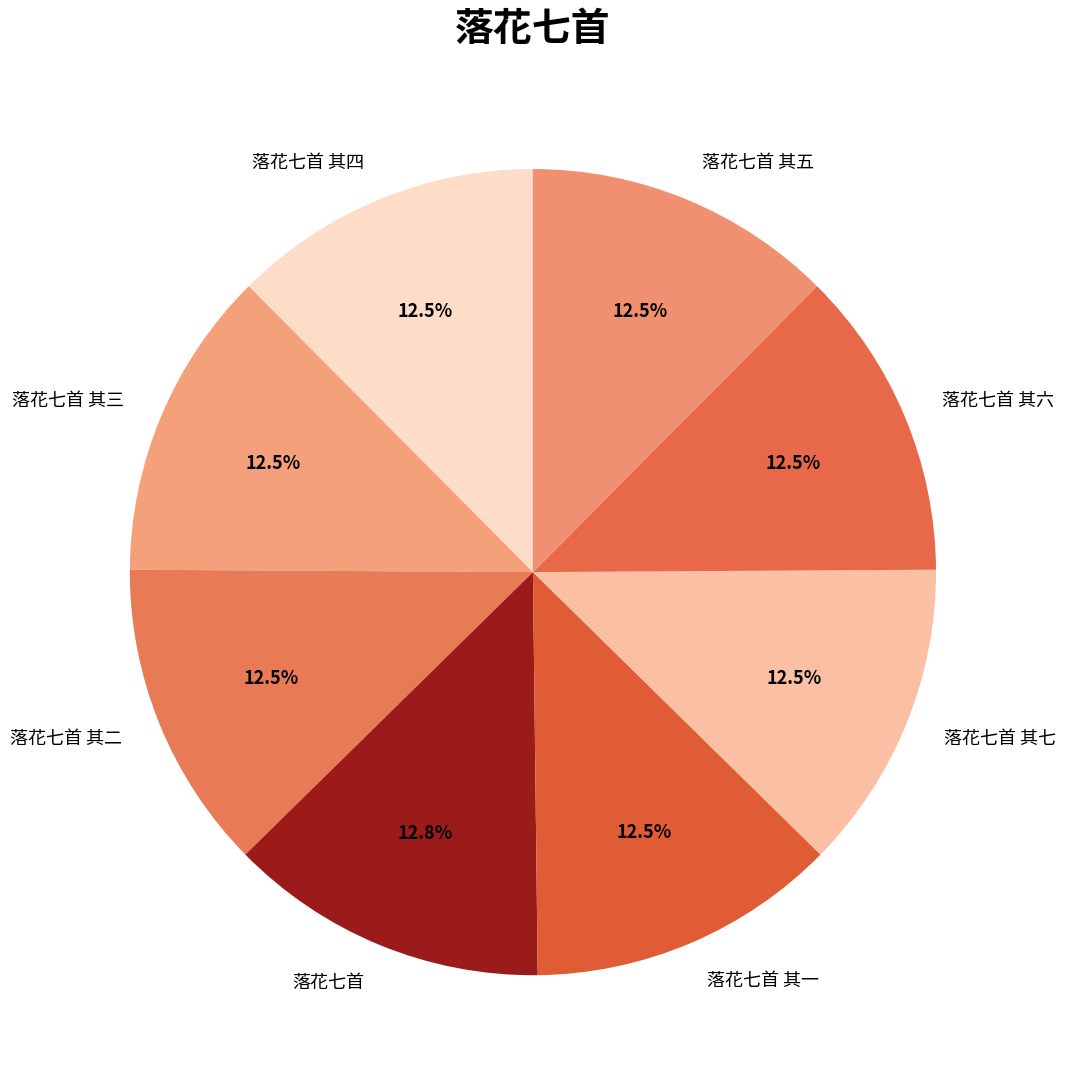

Does 落花七首 其六 represent more than half of the total?

No